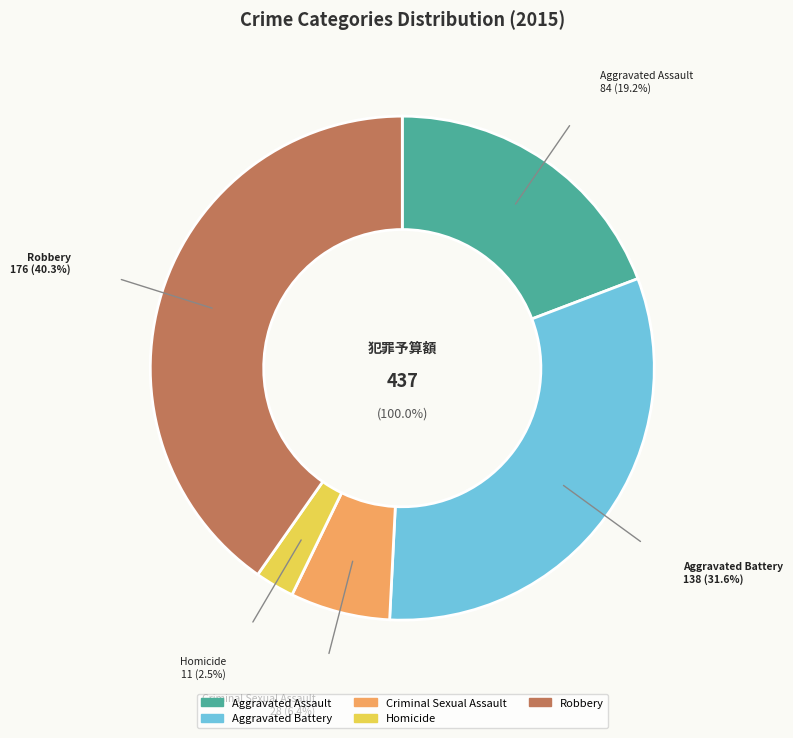

What percentage is the Criminal Sexual Assault slice, to the nearest percent?

6%